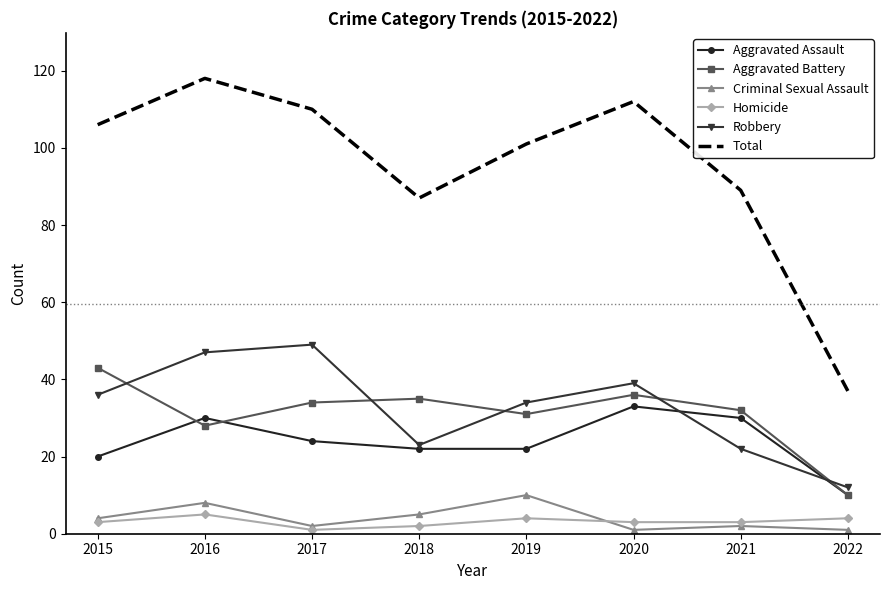

Which series ends up on top after the final intersection of Robbery and Aggravated Battery?

Robbery